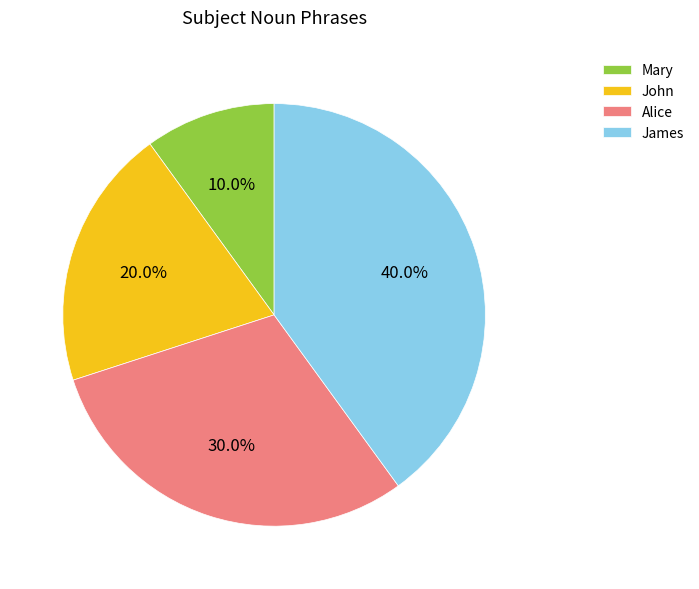

Which has a higher value, John or Alice?

Alice